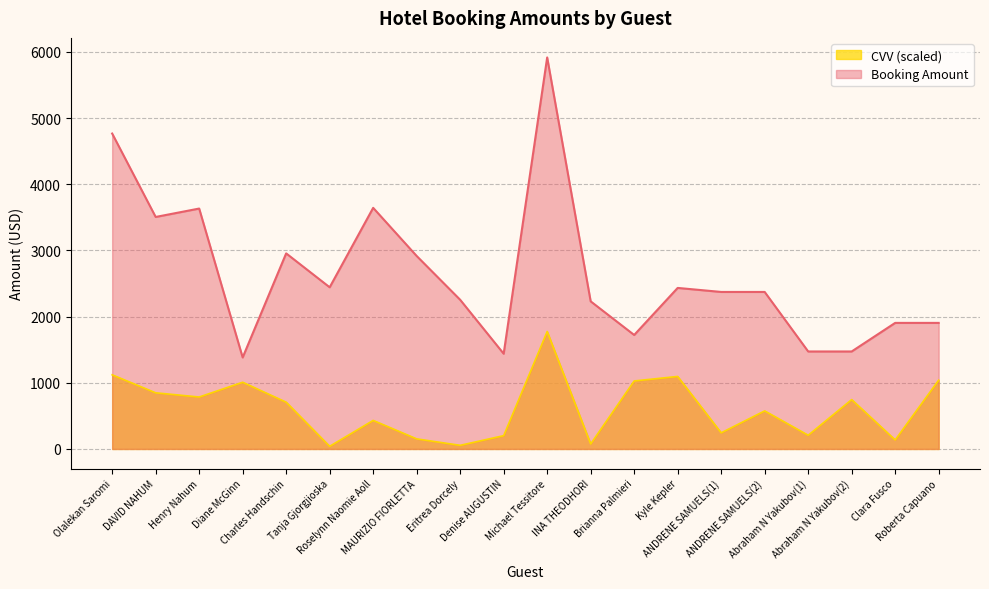

How many data points in Booking Amount are less than 2373?

9